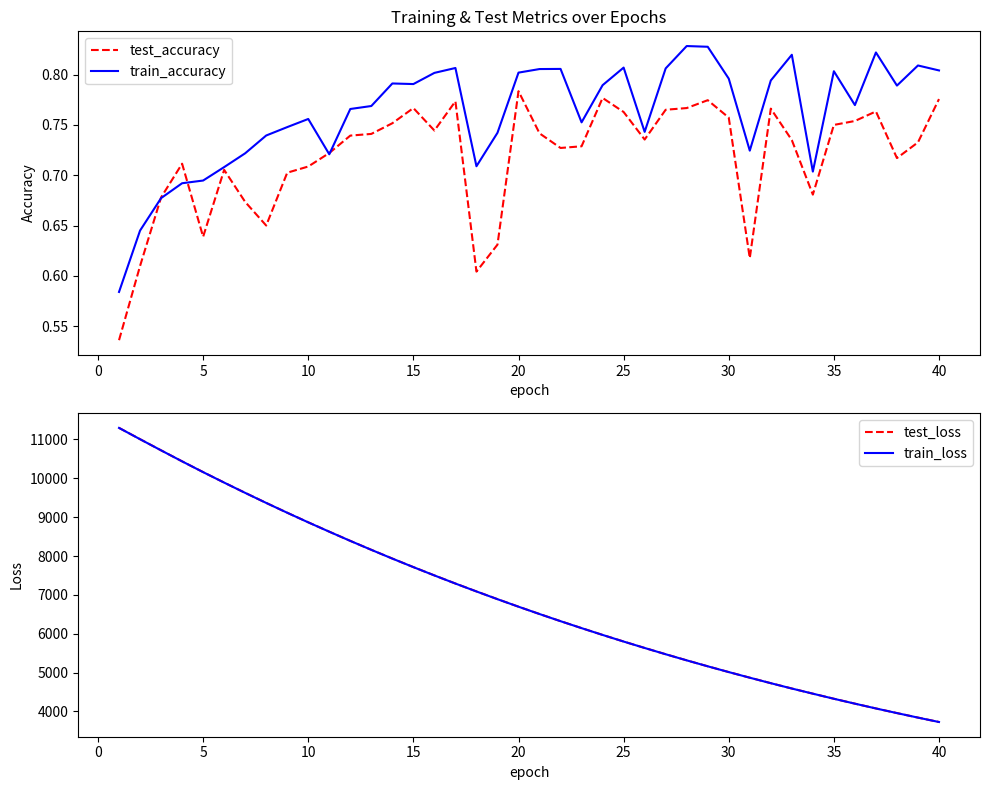

At which label does test_accuracy reach its peak?

20